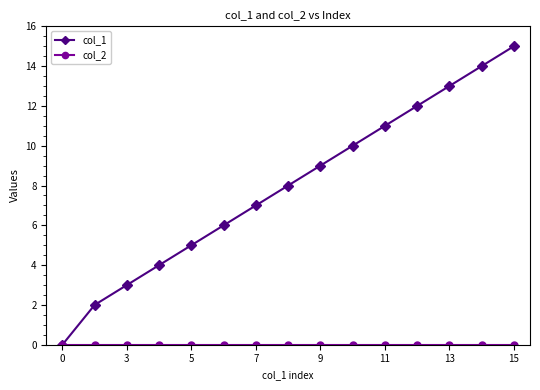

What is the greatest value displayed?

15